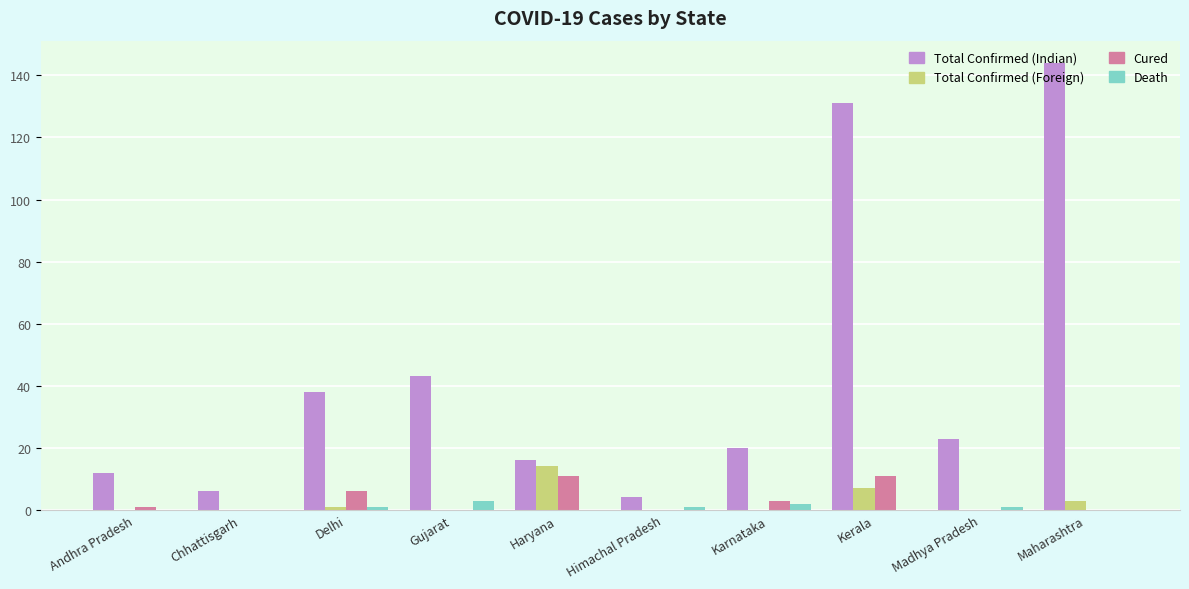

Between Karnataka and Kerala, which series saw the biggest shift?

Total Confirmed (Indian)